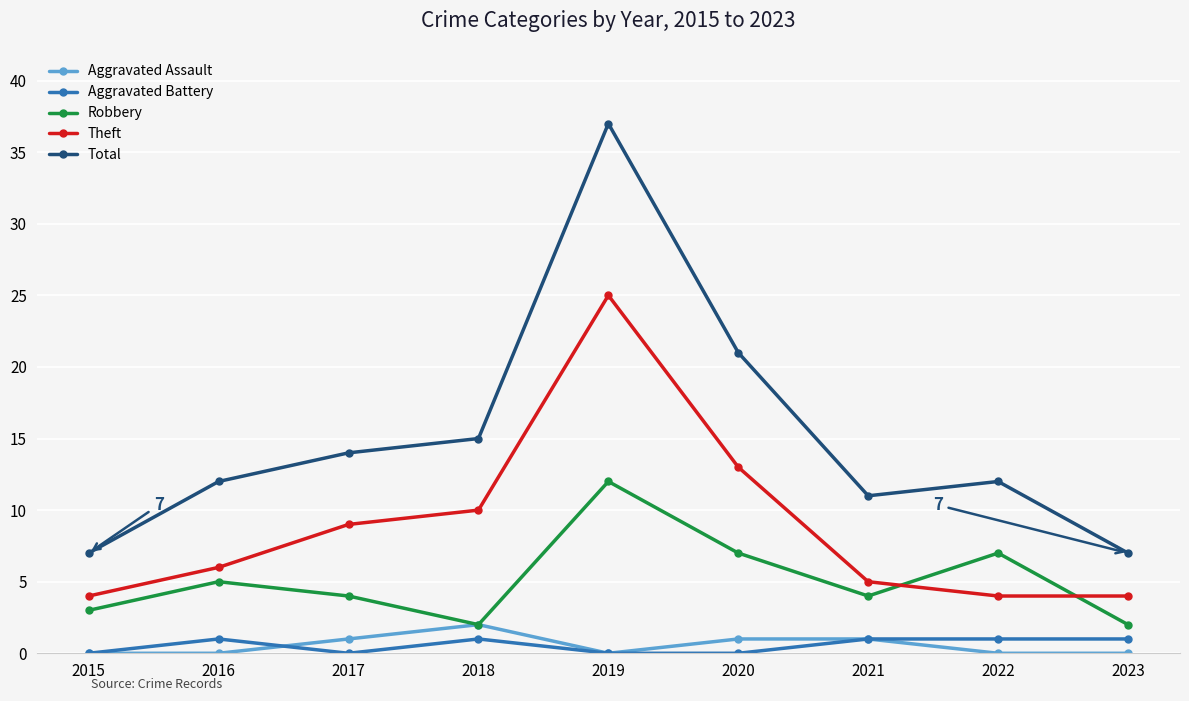

True or false: Total and Theft intersect in this chart.

False